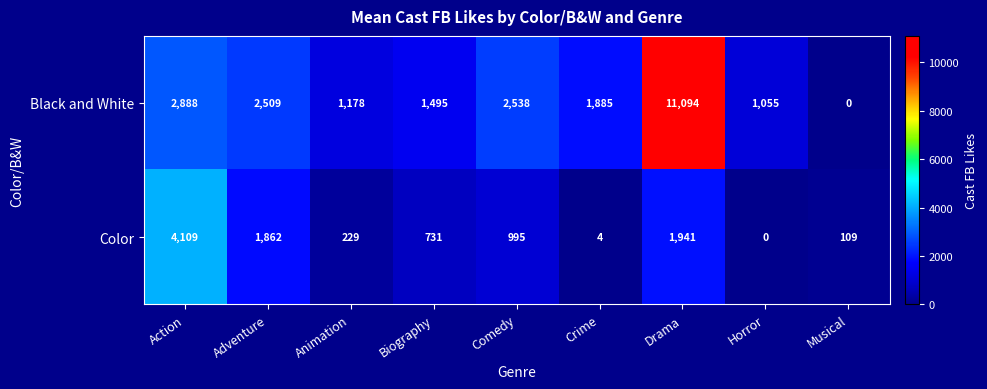

Reading left to right, transcribe all the data shown in this chart.

Black and White: Action=2888	Adventure=2509	Animation=1178	Biography=1495	Comedy=2538	Crime=1885	Drama=11094	Horror=1055	Musical=0
Color: Action=4109	Adventure=1862	Animation=229	Biography=731	Comedy=995	Crime=4	Drama=1941	Horror=0	Musical=109